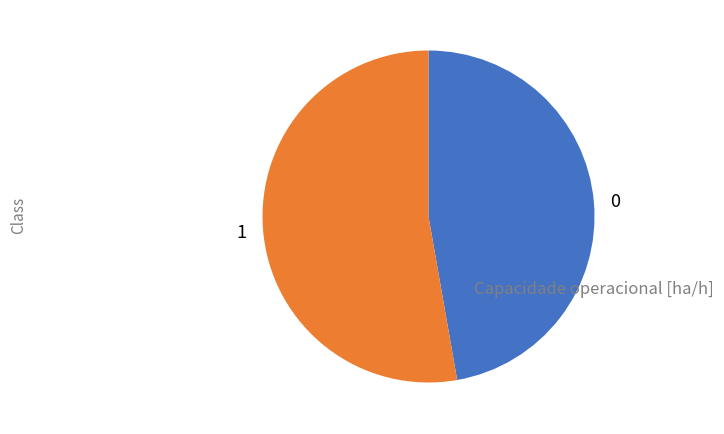

Count the number of slices in the pie.

2